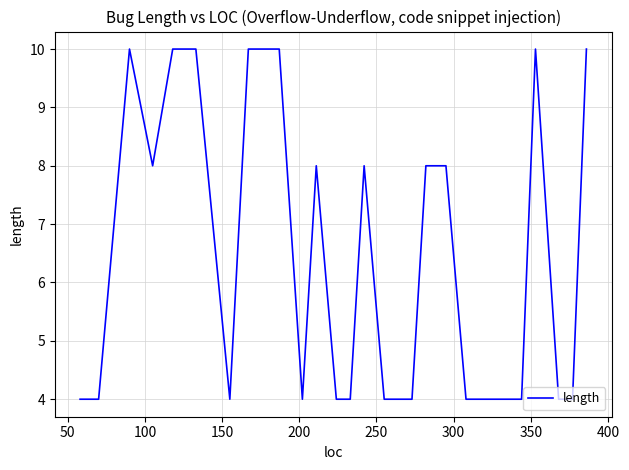

How many values are between 4 and 10?

28